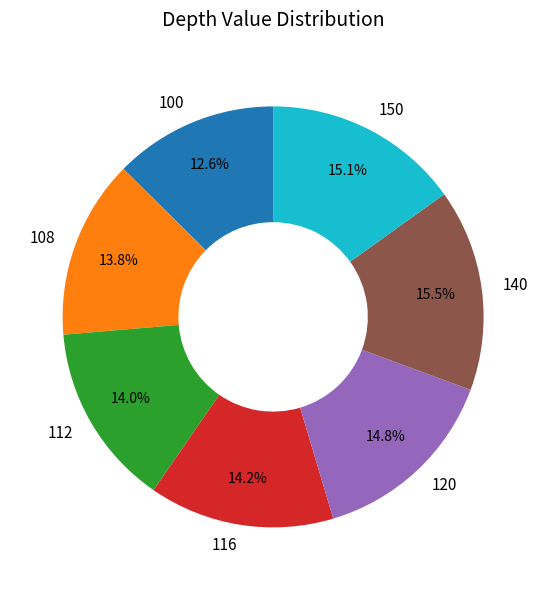

To the nearest percent, what portion does 120 represent?

15%